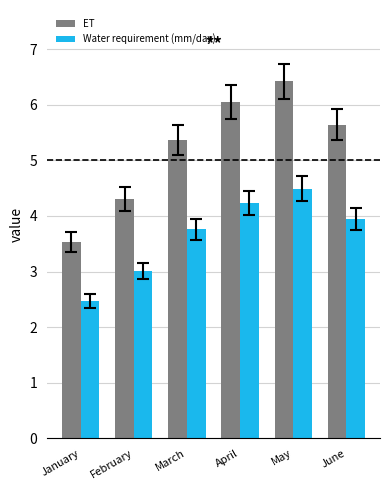

Does the chart contain any negative values?

No